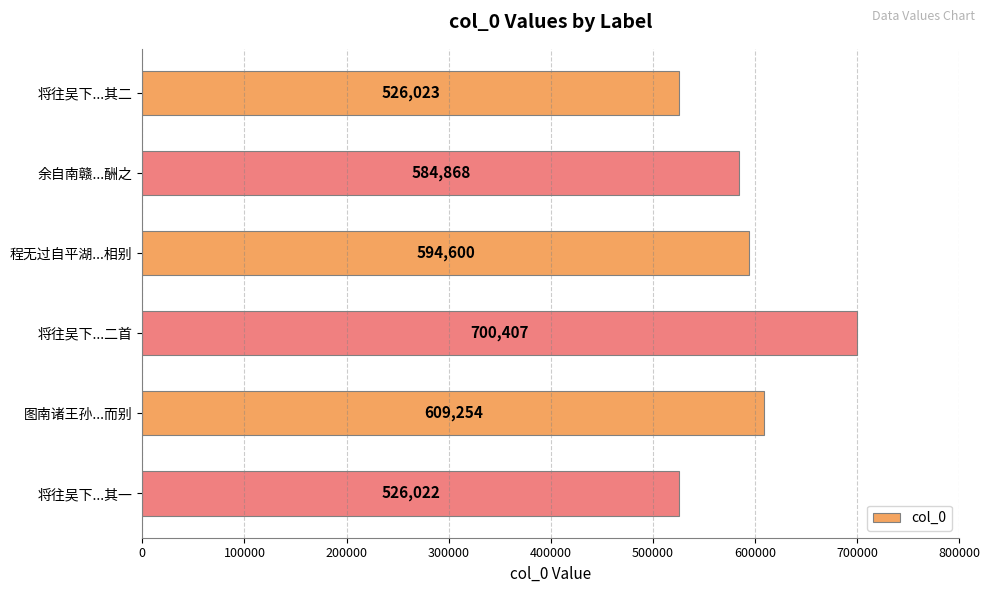

Rank the categories by value from lowest to highest.

将往吴下...其一, 将往吴下...其二, 余自南赣...酬之, 程无过自平湖...相别, 图南诸王孙...而别, 将往吴下...二首